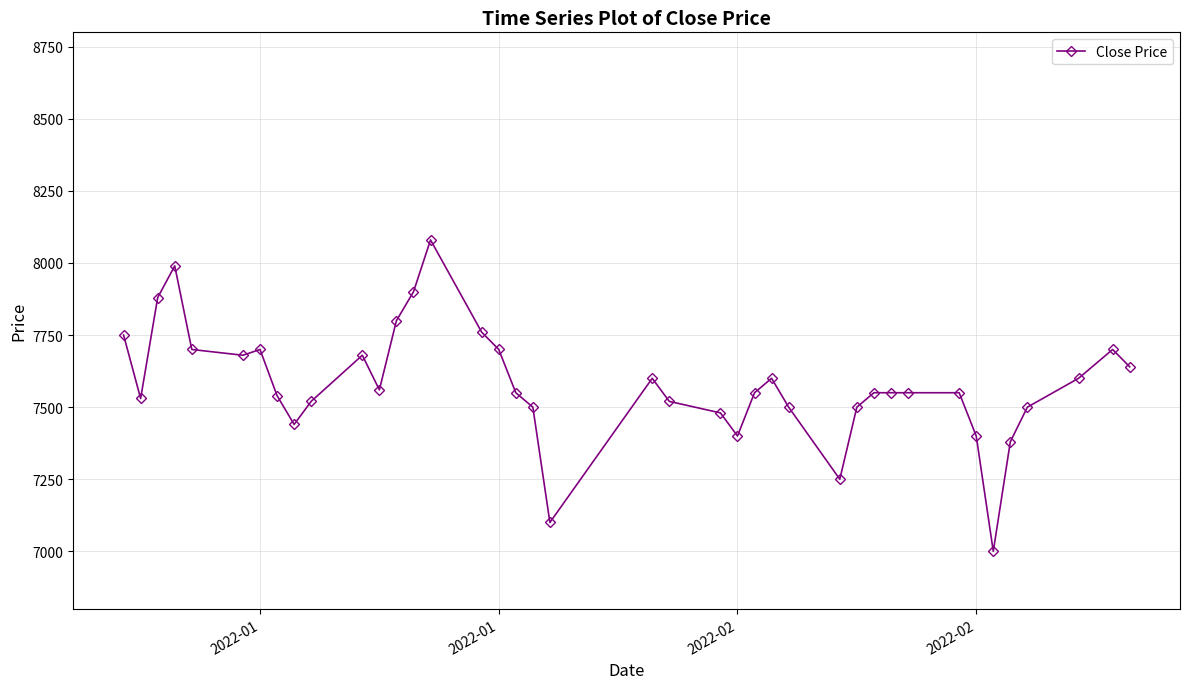

What is the value of the 38th point from the left?

7600